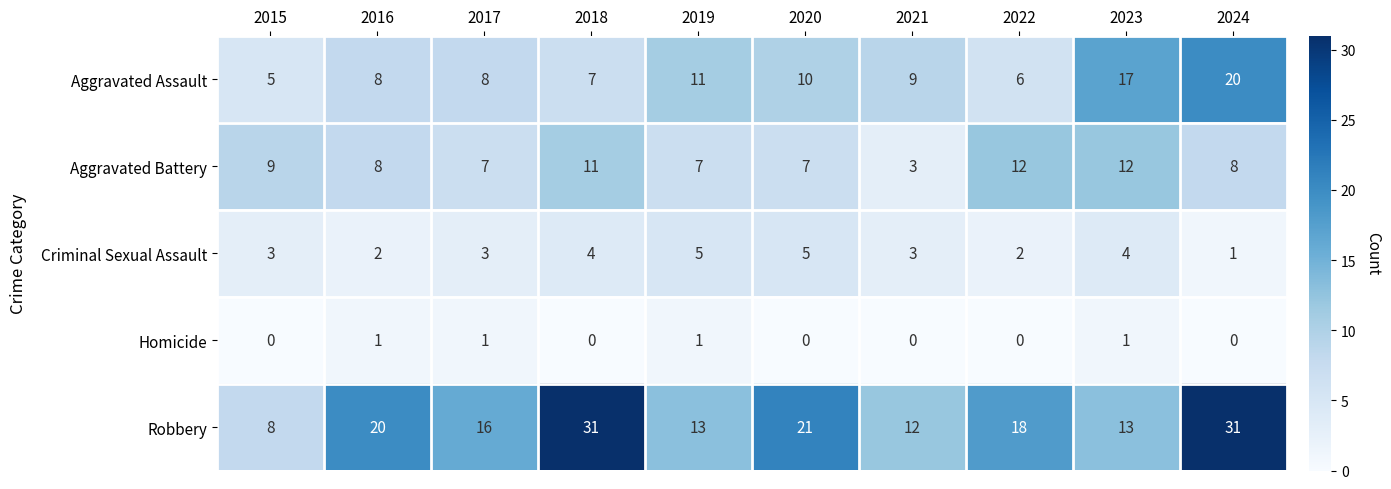

What is the total value across all series at 2018?

53